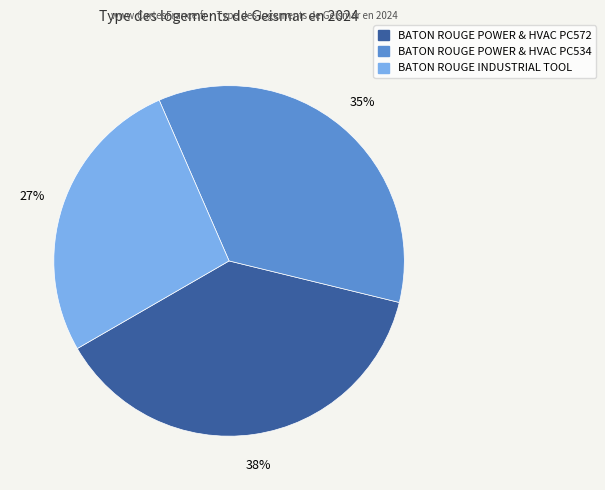

To the nearest percent, what portion does BATON ROUGE POWER & HVAC PC534 represent?

35%